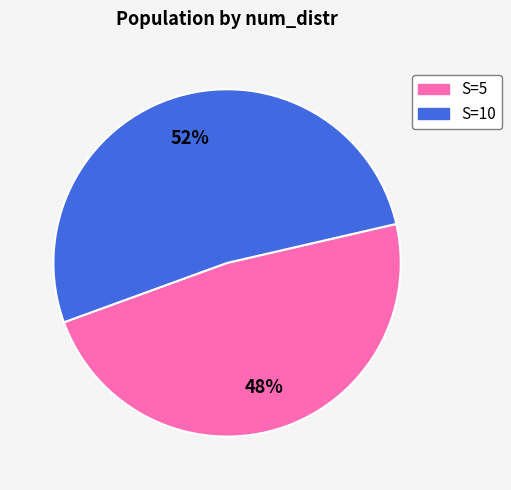

How many segments does this pie chart have?

2